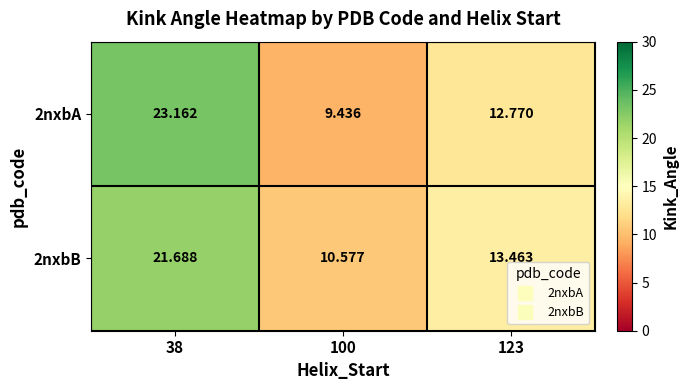

Is the value of 2nxbA at 100 greater than the value of 2nxbB at 123?

No